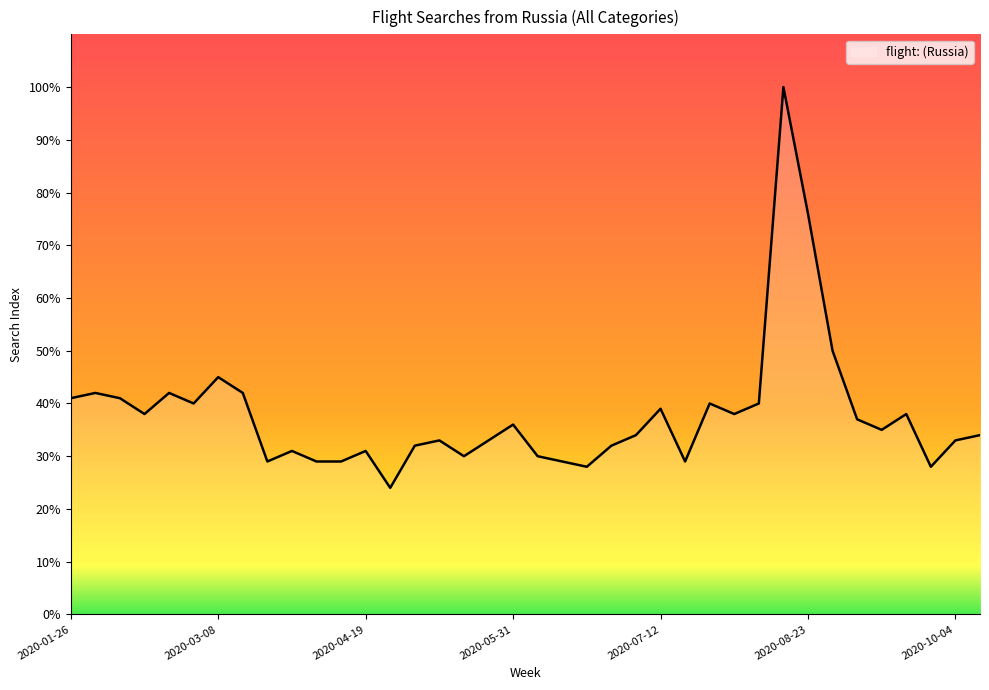

Does the chart have visible grid lines?

No